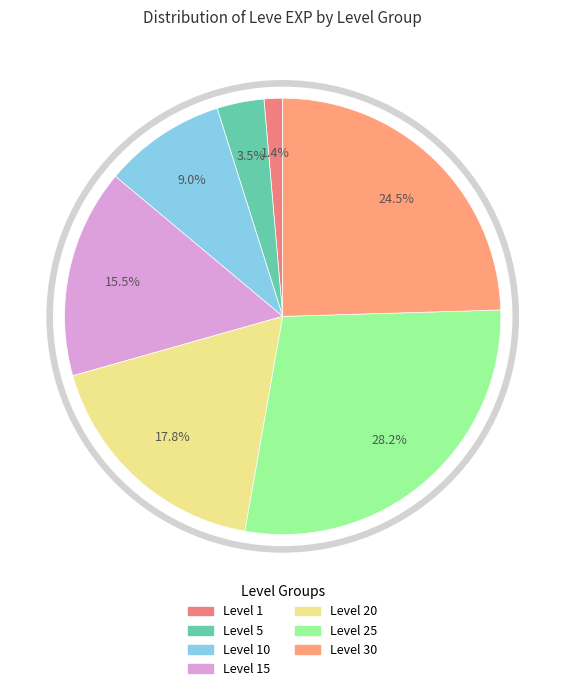

Combined, do 1 and 15 account for over 50%?

No